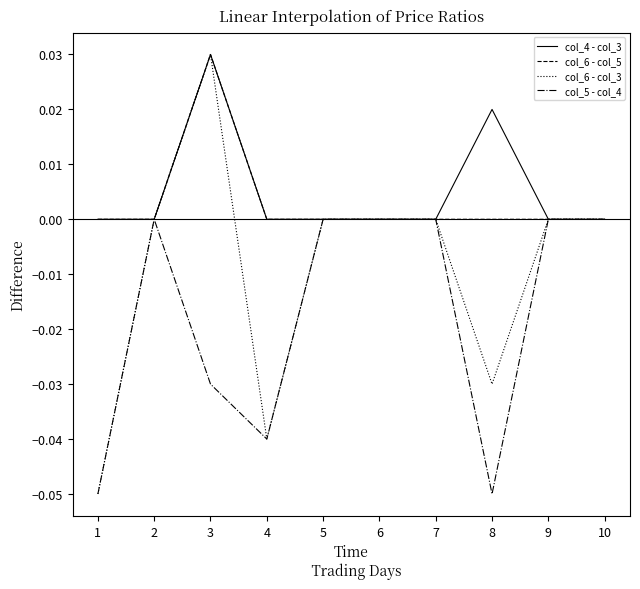

True or false: col_6 - col_3 has a value of -0.0 at 1.

False